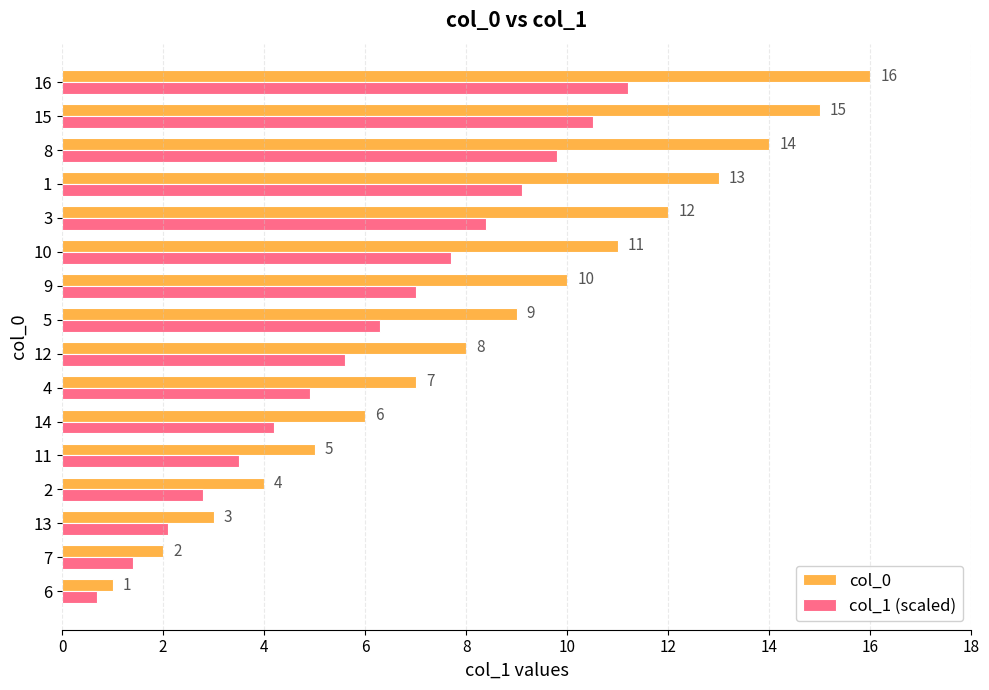

What is the sum of the col_0 values at 14 and 13?

9.0